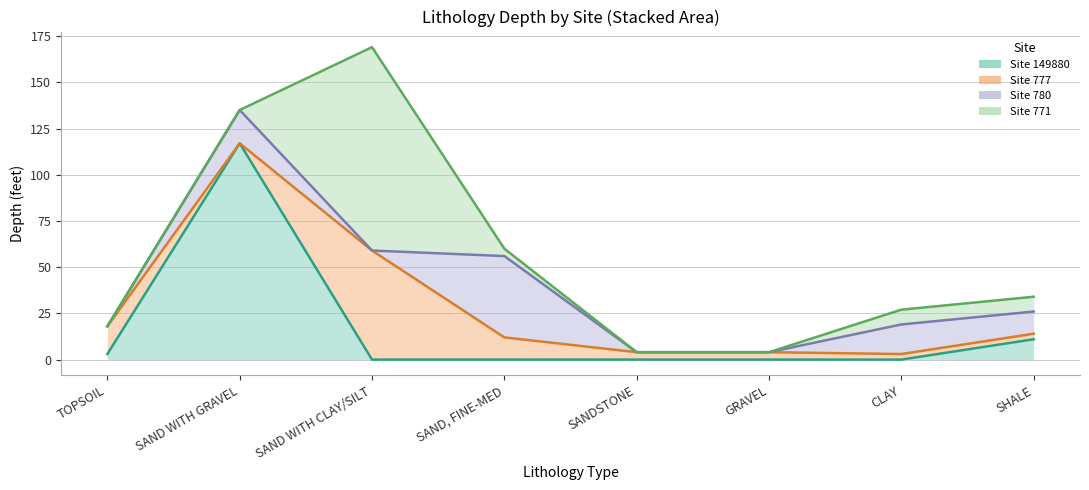

What are all the series names shown in the legend?

Site 149880, Site 777, Site 780, Site 771